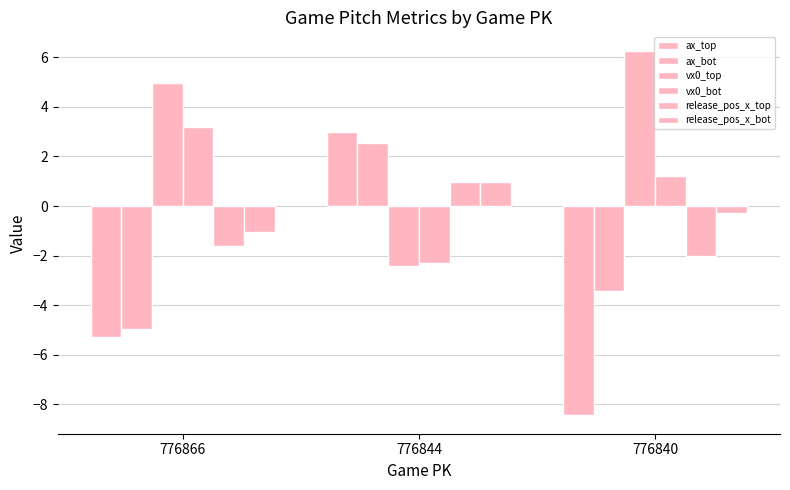

At 776844, list the series in order from largest to smallest.

ax_top, ax_bot, release_pos_x_top, release_pos_x_bot, vx0_bot, vx0_top